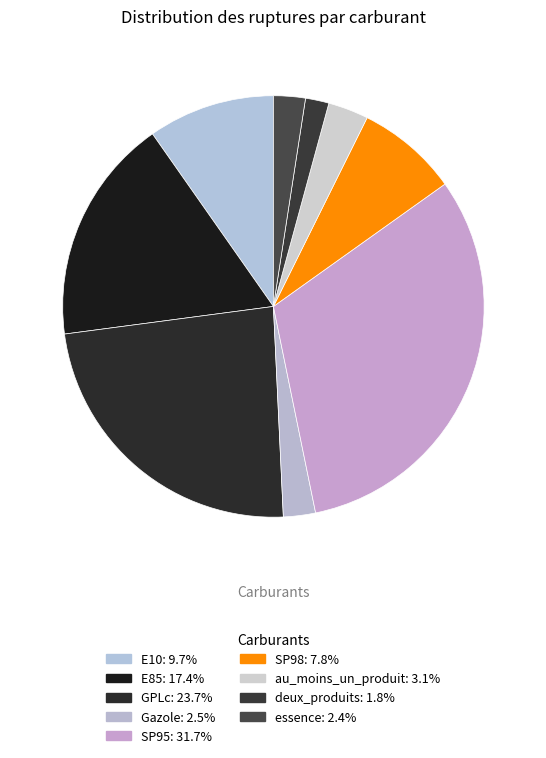

To the nearest percent, what is the average slice percentage?

11%